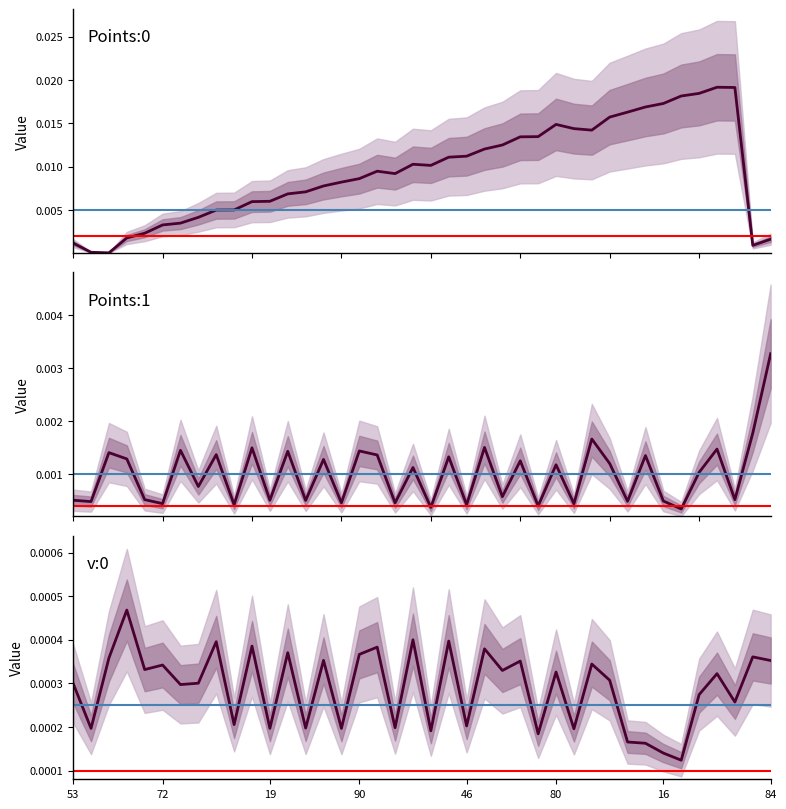

True or false: Points:0 has a value of 0.0 at 32.

True